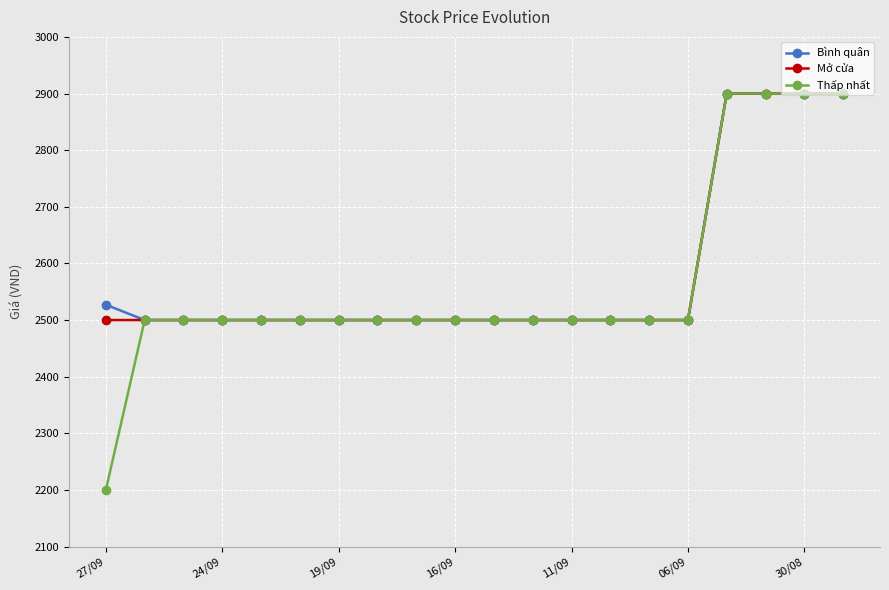

Does the chart have visible grid lines?

Yes